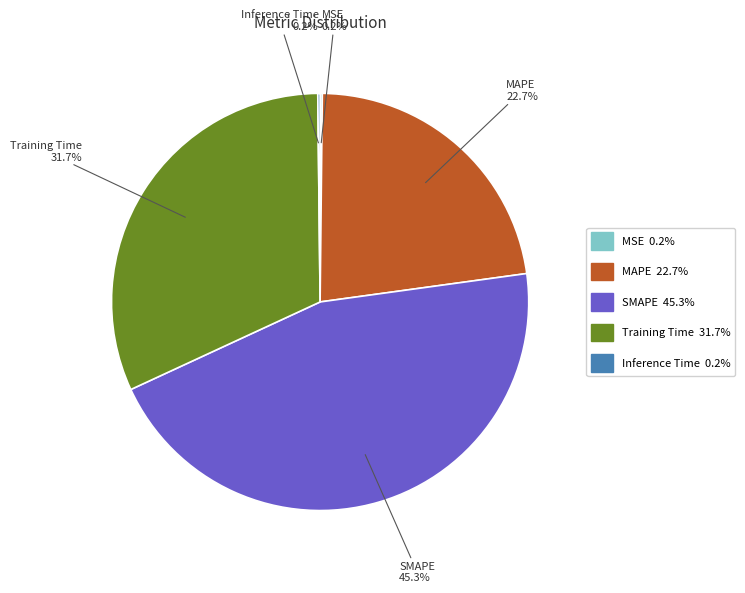

What portion of the pie excludes SMAPE?

54.7%